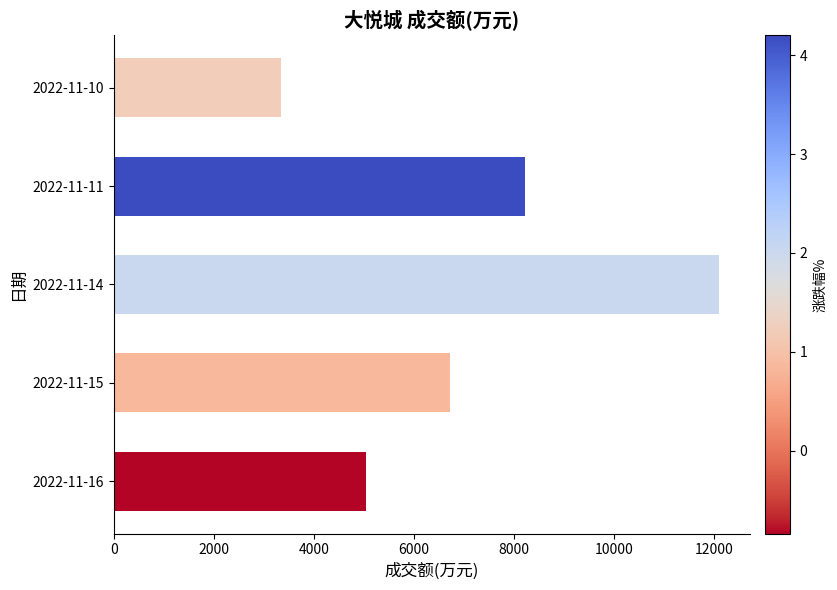

Rank the categories by value from highest to lowest.

2022-11-14, 2022-11-11, 2022-11-15, 2022-11-16, 2022-11-10